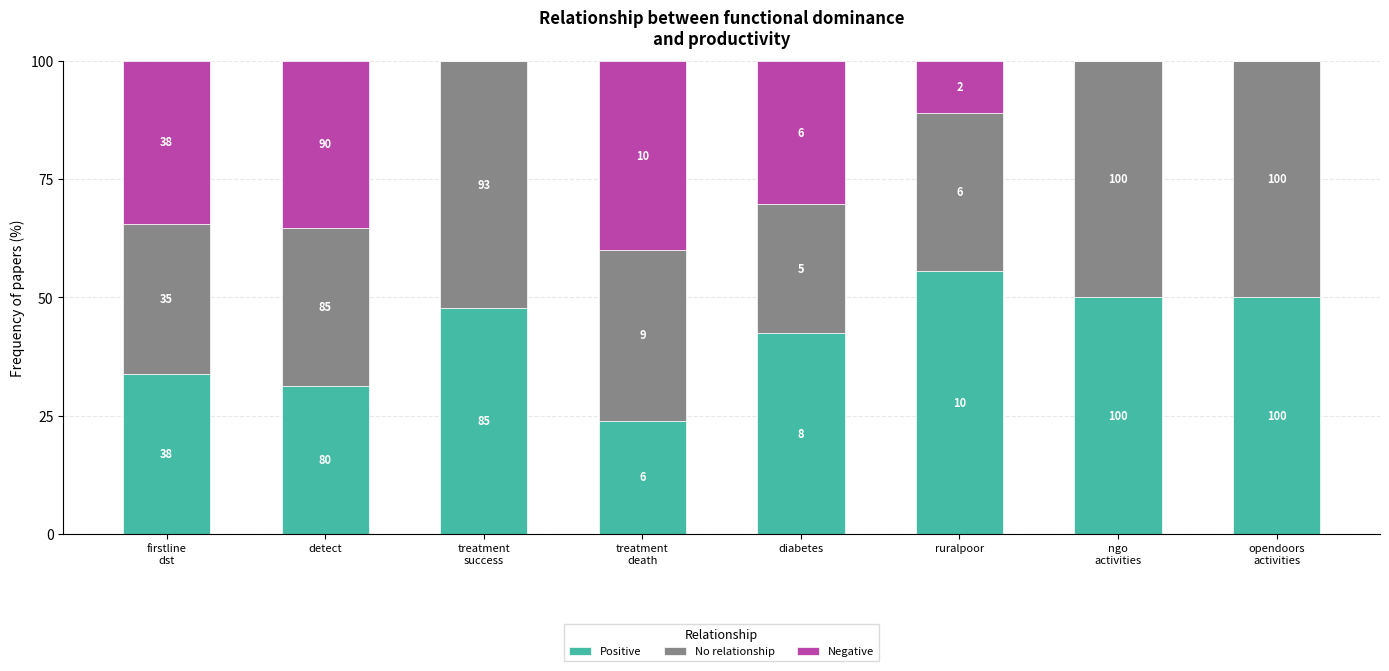

At which category is the sum across all series the highest?

firstline
dst